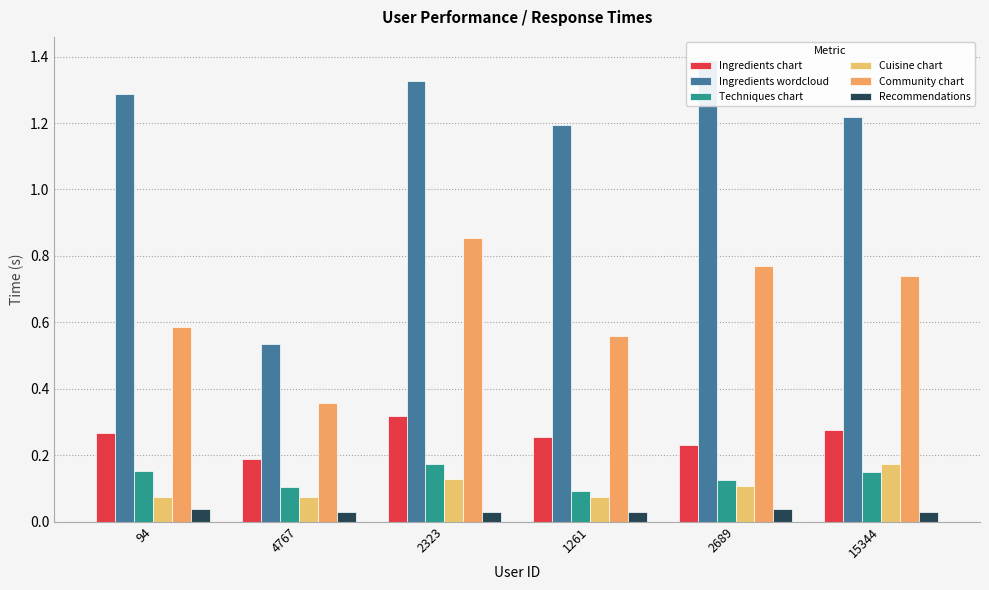

At which label does Ingredients chart reach its peak?

2323